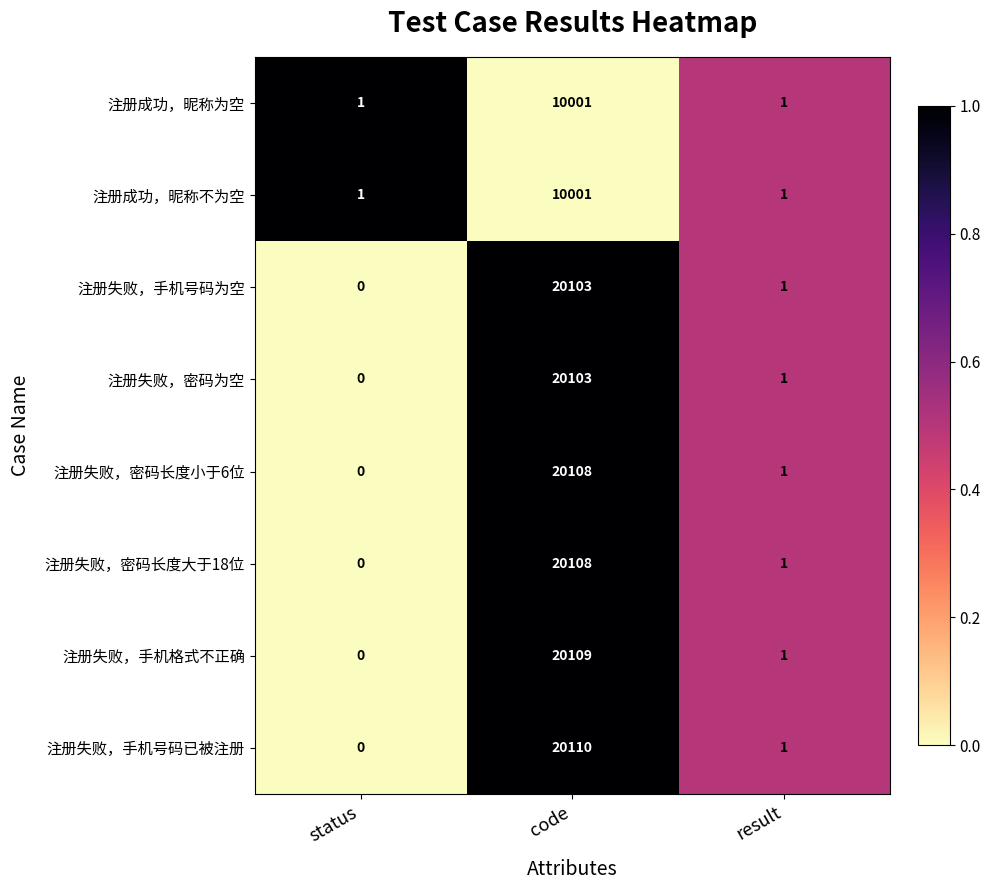

Reading left to right, what are all the values shown in this chart?

注册成功，昵称为空: 1	10001	1
注册成功，昵称不为空: 1	10001	1
注册失败，手机号码为空: 0	20103	1
注册失败，密码为空: 0	20103	1
注册失败，密码长度小于6位: 0	20108	1
注册失败，密码长度大于18位: 0	20108	1
注册失败，手机格式不正确: 0	20109	1
注册失败，手机号码已被注册: 0	20110	1